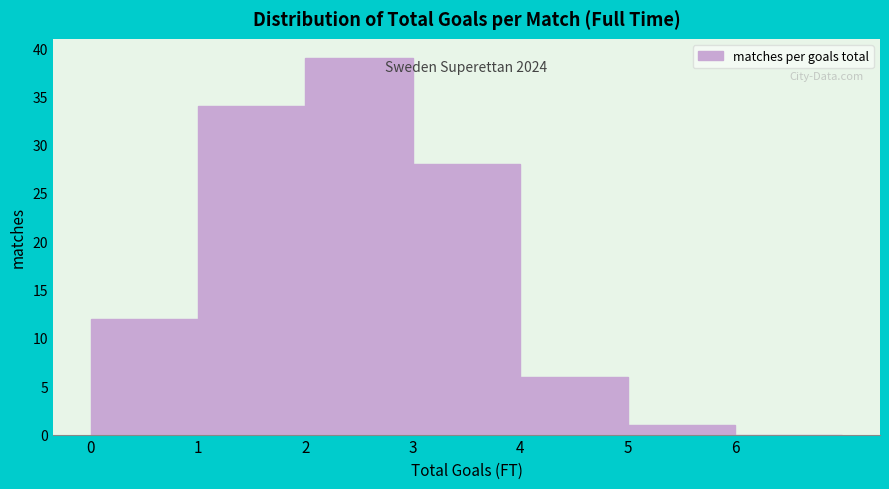

Which range on the x-axis has the tallest bar?

2 to 3